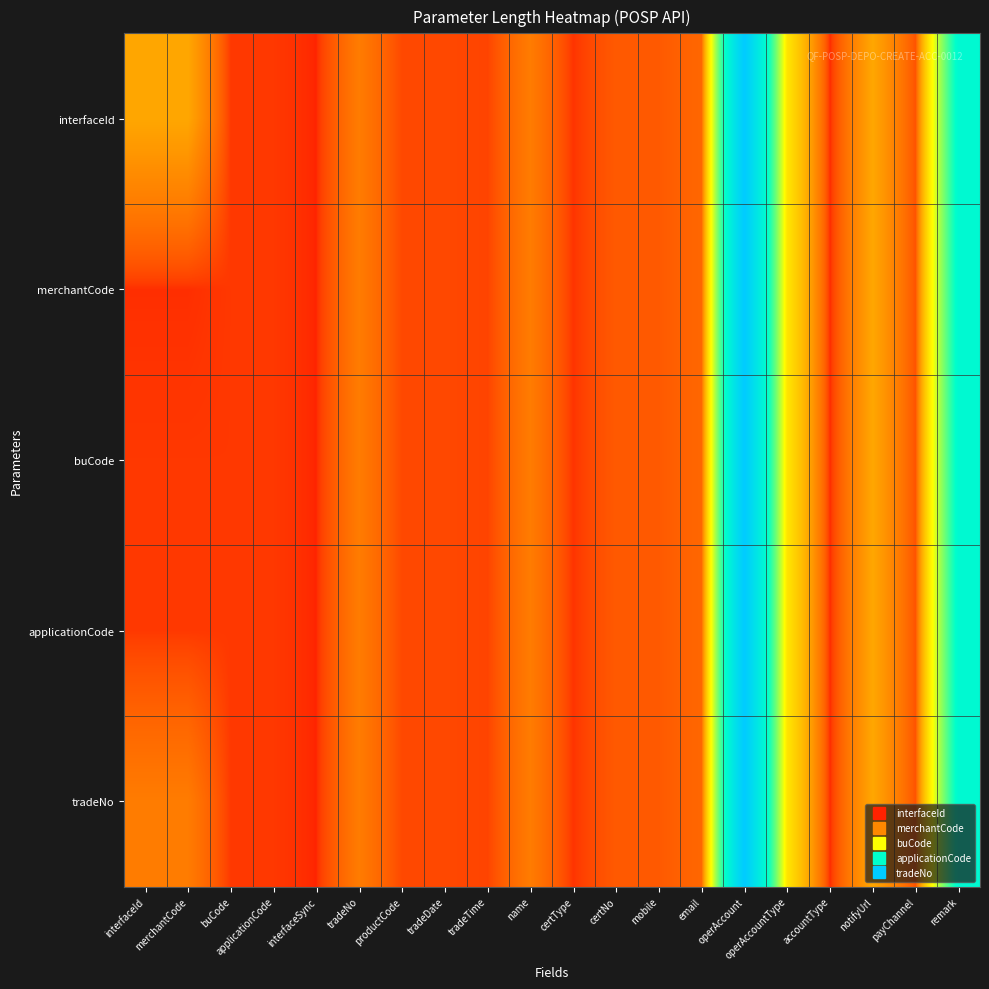

How many data points does each series have?

20